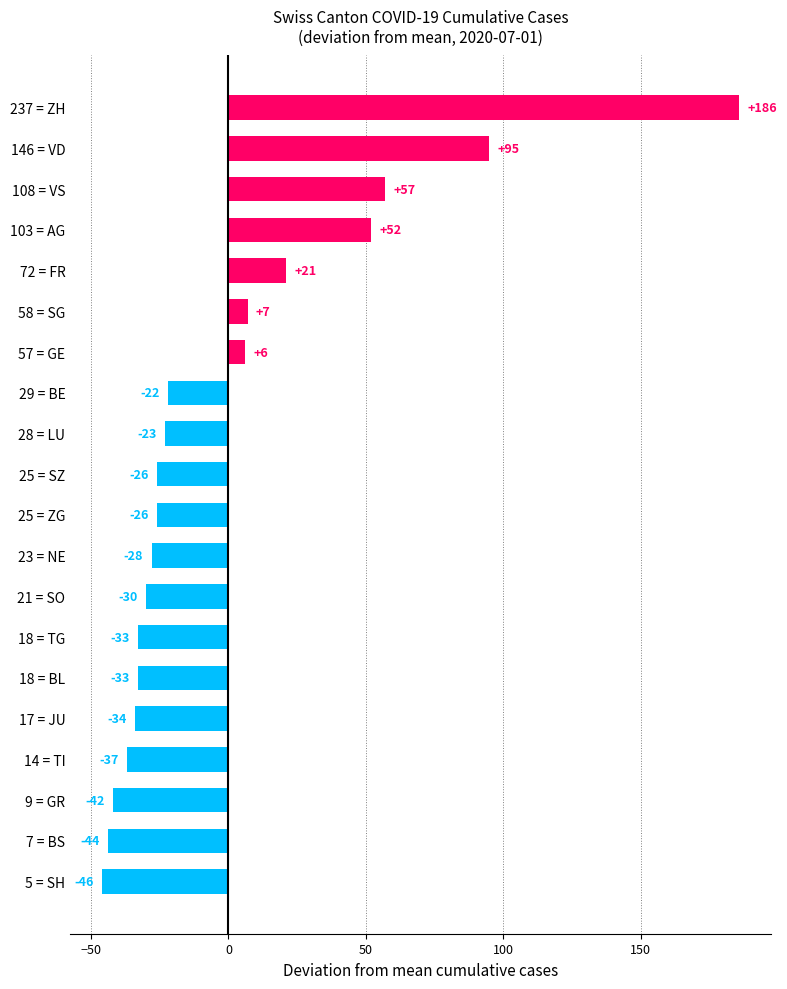

Are the bars grouped side by side (vs. stacked)?

No